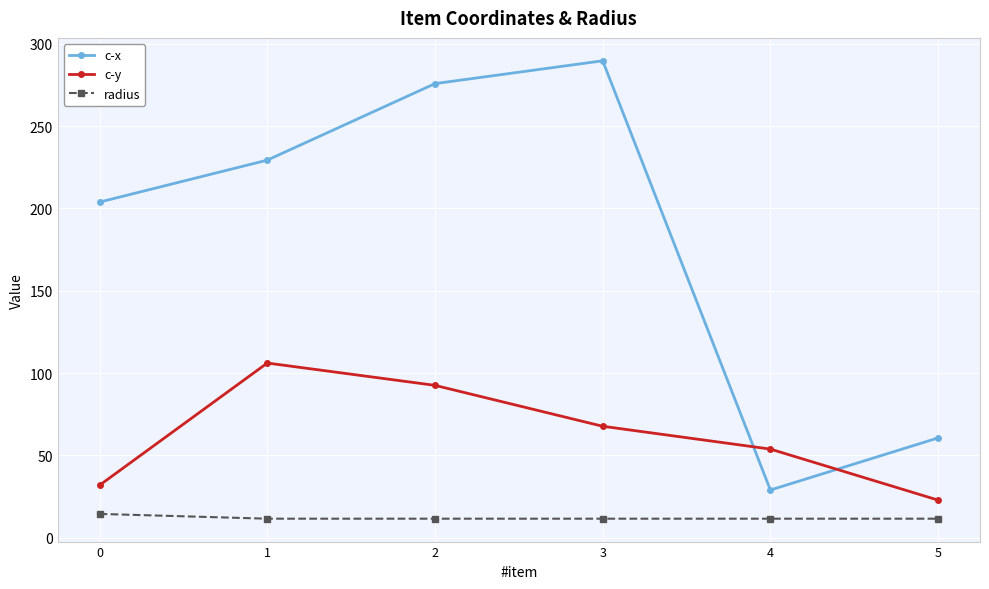

After their last crossing, which series has the higher values: c-x or c-y?

c-x